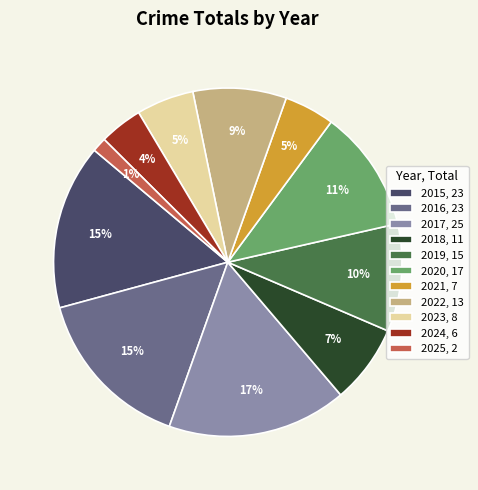

True or false: 2023 accounts for 1% of the total.

False